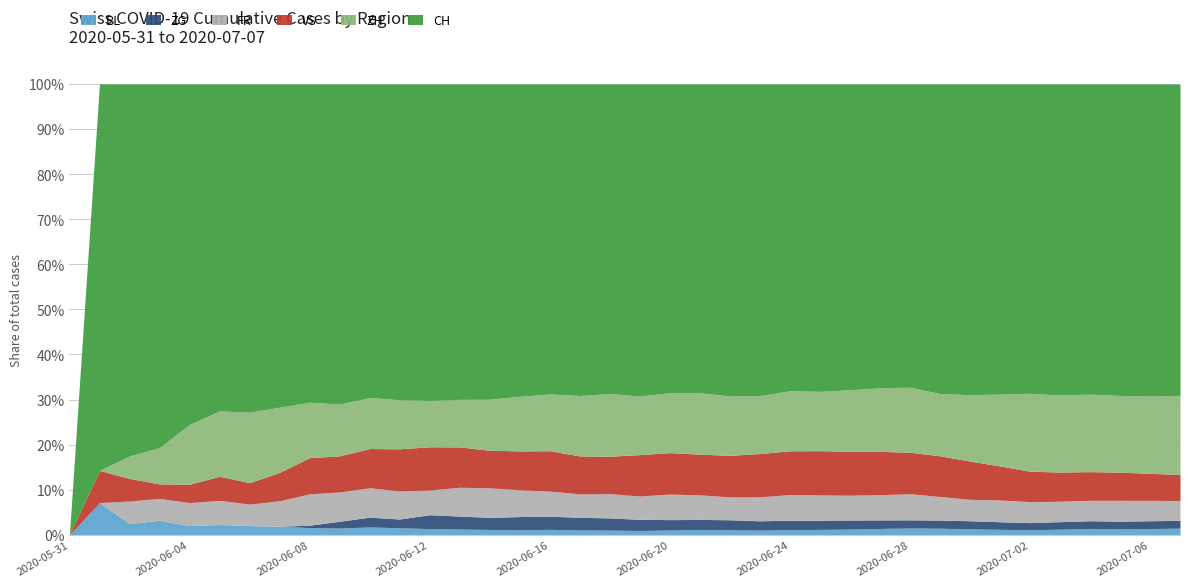

Does the chart have visible grid lines?

Yes